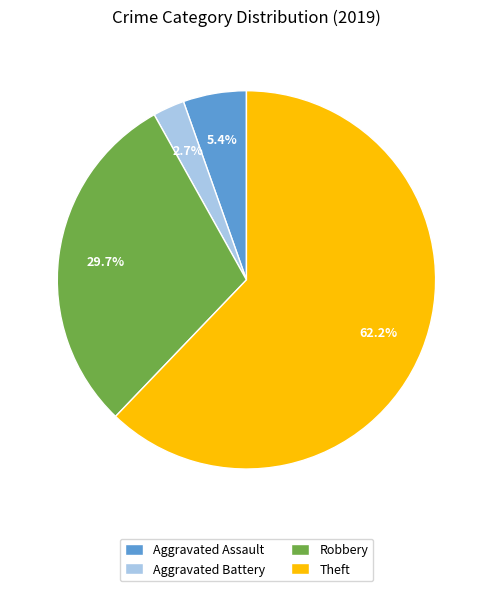

Approximately how many times larger is the value at Robbery compared to Theft?

0.5